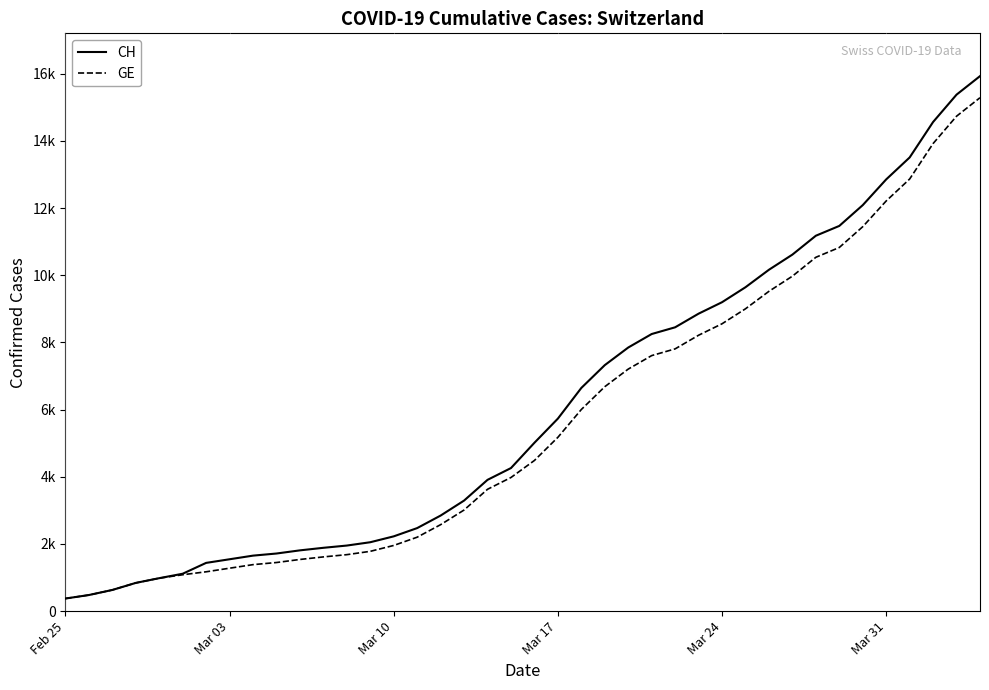

How many values in the CH series are below 5012?

20